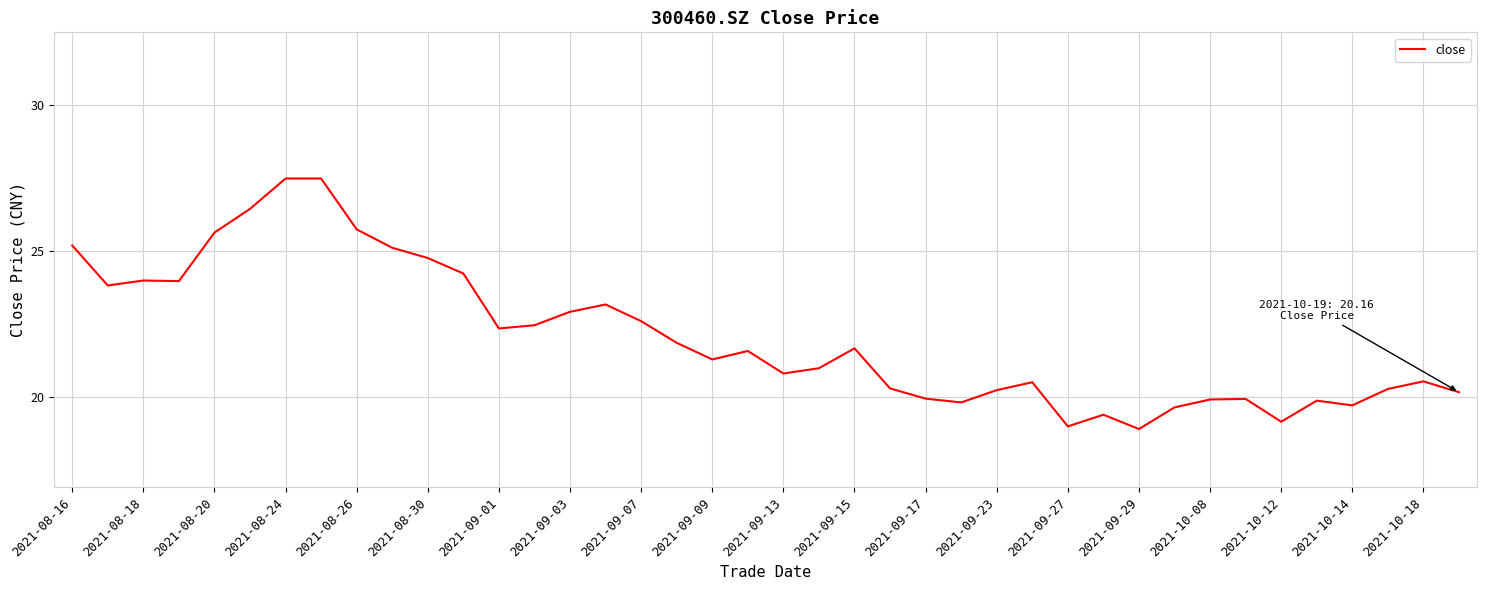

What is the maximum value shown in the chart?

27.5